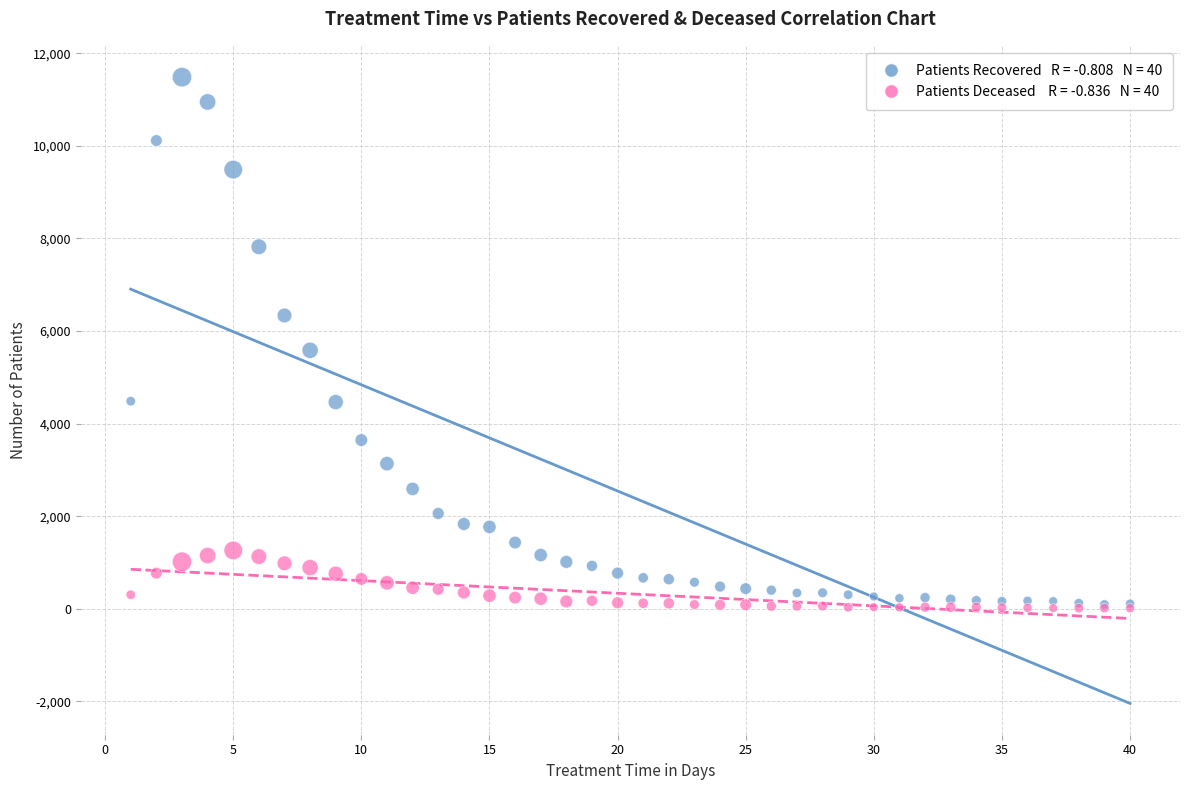

Across all series, what Y value is closest to 5748?

5583